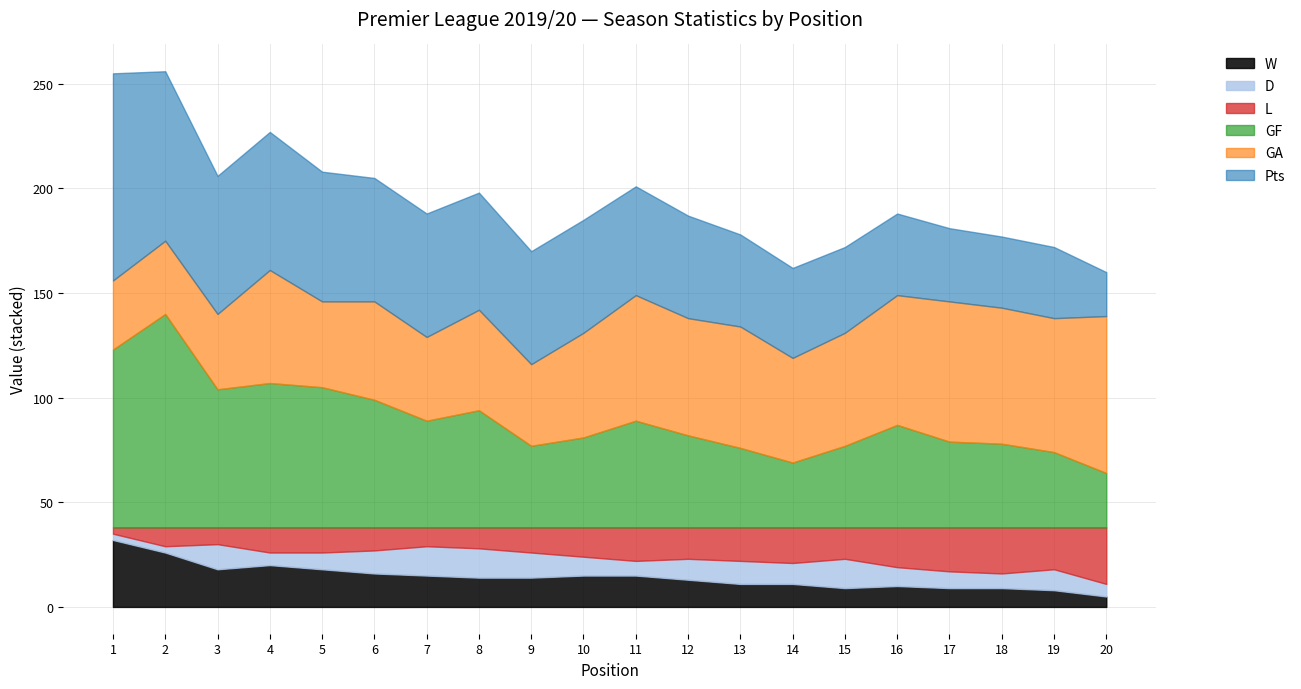

At which category is the sum across all series the highest?

2